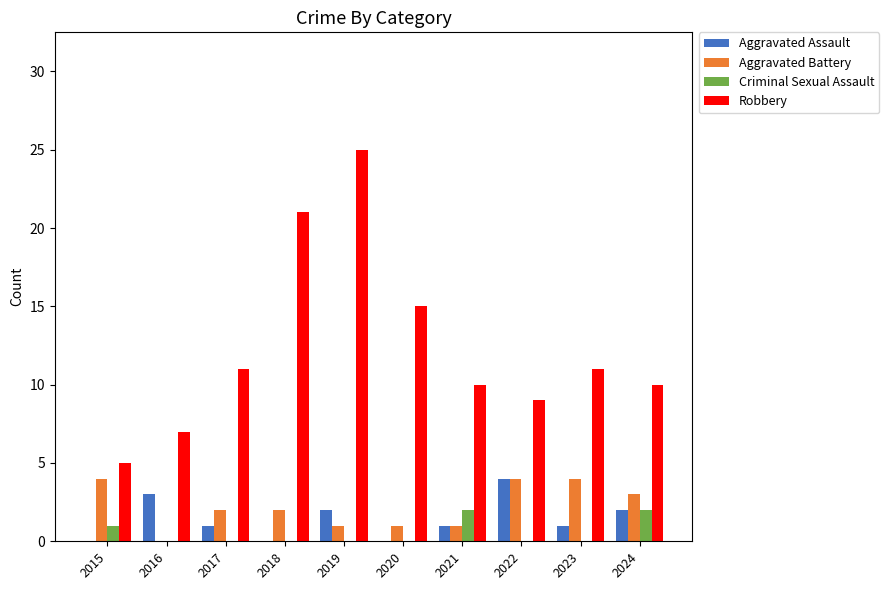

What are all the series names shown in the legend?

Aggravated Assault, Aggravated Battery, Criminal Sexual Assault, Robbery